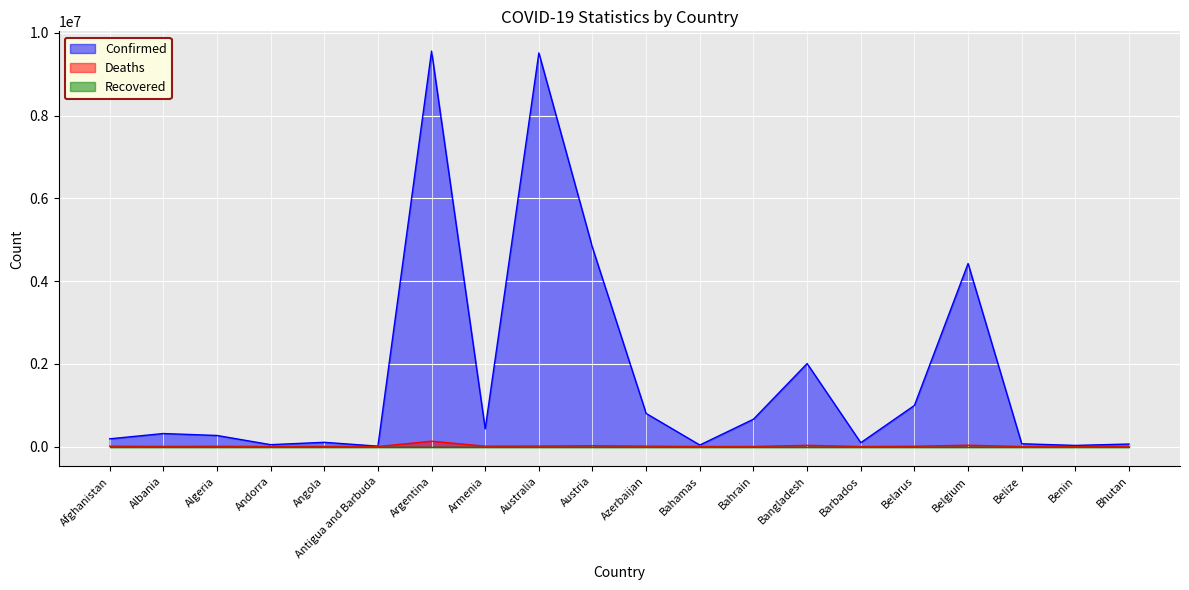

What is the sum of all Confirmed values?

34407969